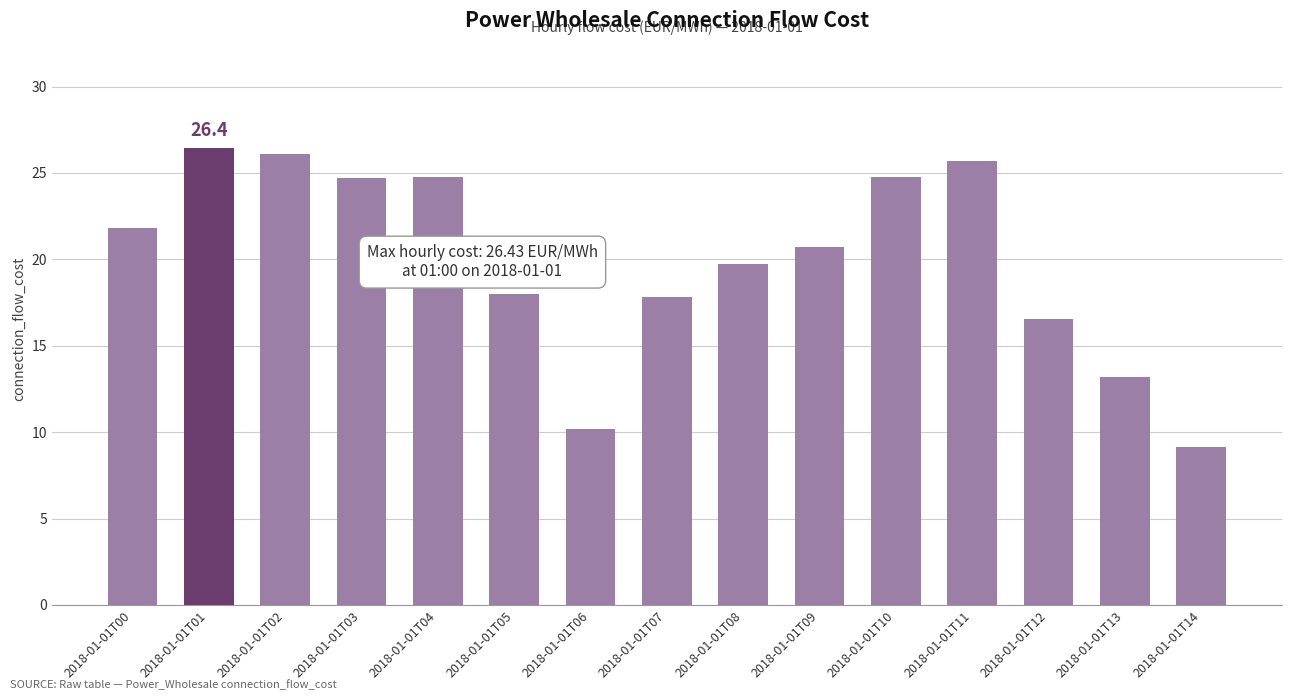

Approximately how many times larger is the value at 2018-01-01T10 compared to 2018-01-01T09?

1.2